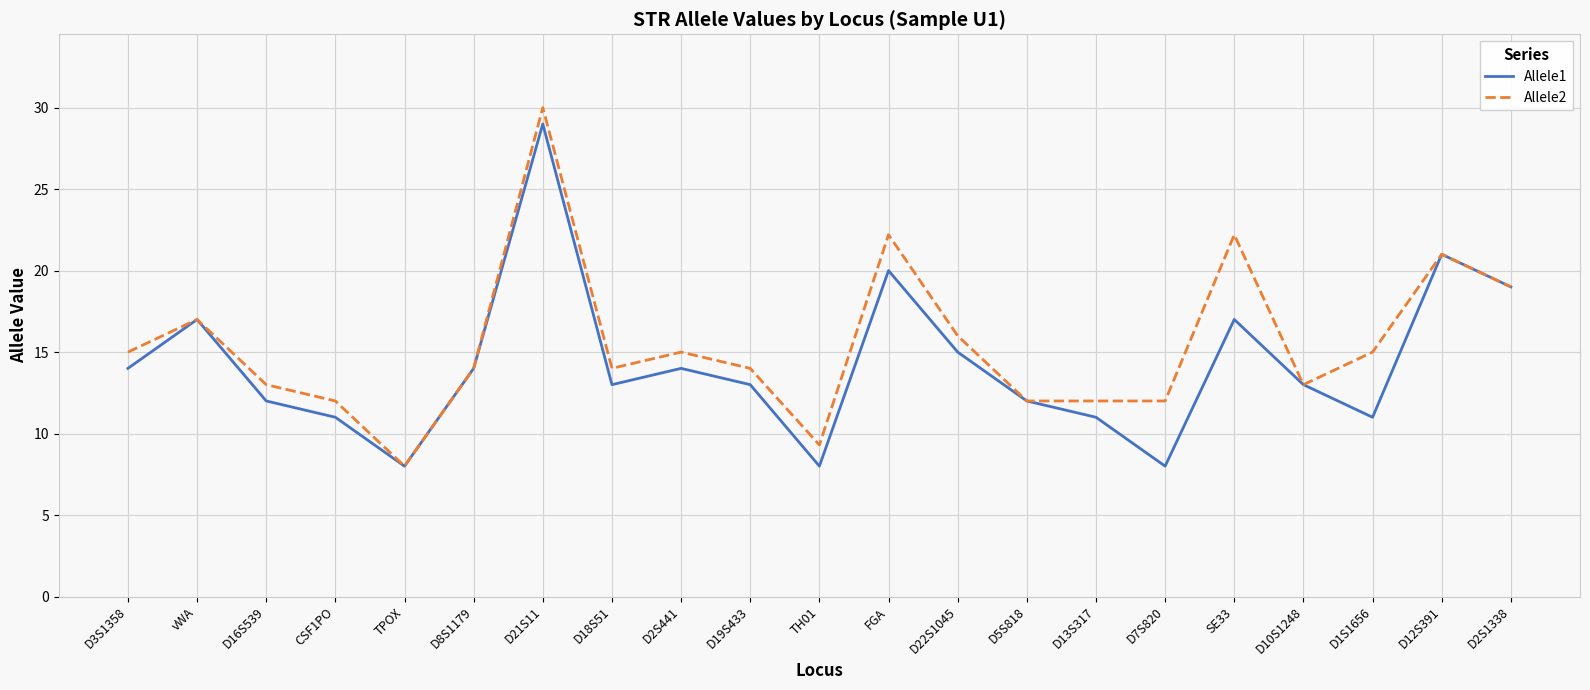

The Allele1 series shows 8.0 at TH01. True or false?

True